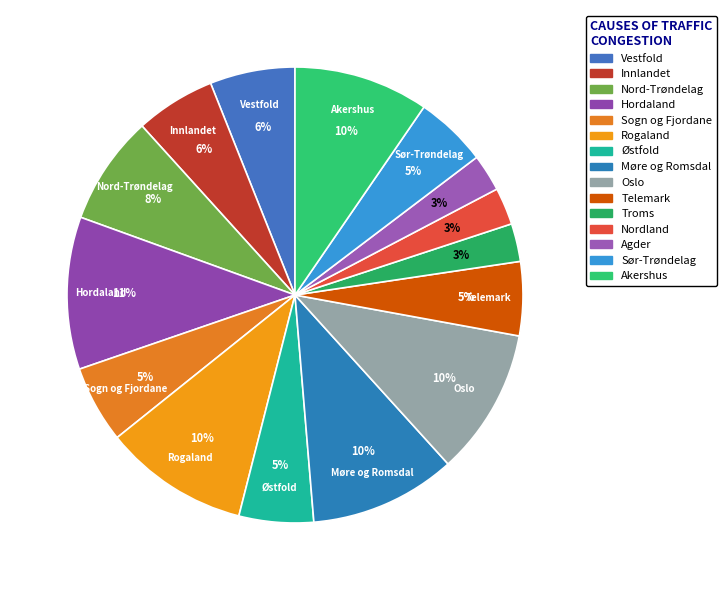

Rank the categories by value from lowest to highest.

Agder, Nordland, Troms, Sør-Trøndelag, Telemark, Østfold, Sogn og Fjordane, Innlandet, Vestfold, Nord-Trøndelag, Akershus, Rogaland, Møre og Romsdal, Oslo, Hordaland